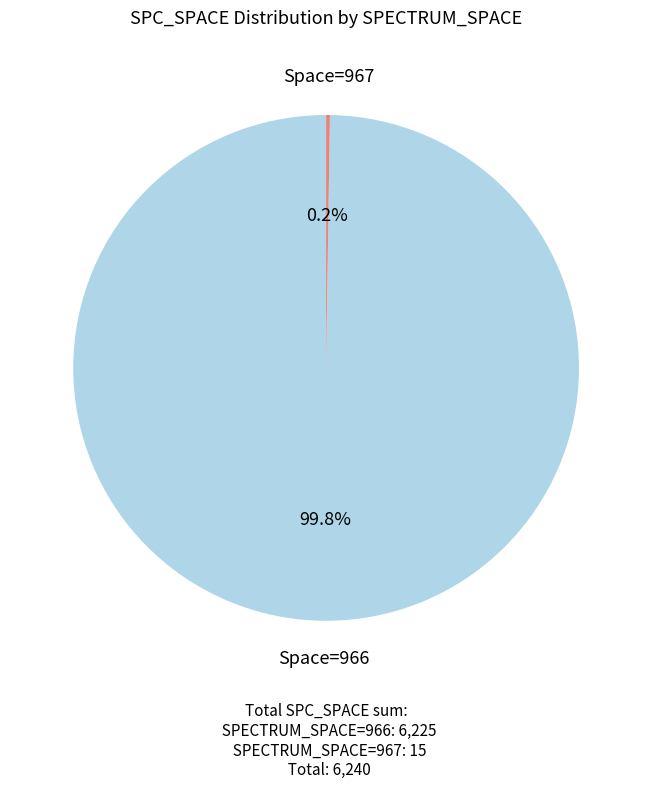

Is there any slice that represents more than half of the pie?

Yes